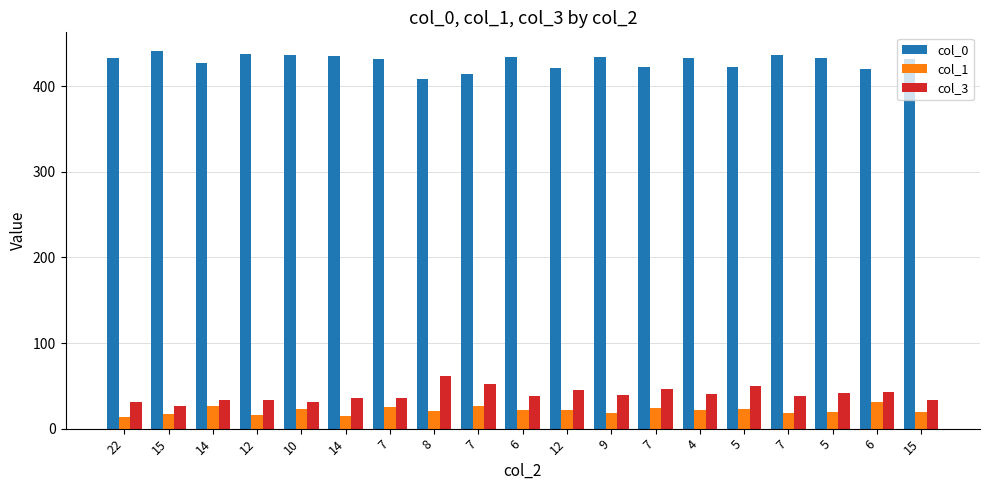

Rank the categories by col_0 value from lowest to highest.

8, 7, 6, 12, 5, 7, 14, 7, 15, 22, 4, 5, 6, 9, 14, 10, 7, 12, 15